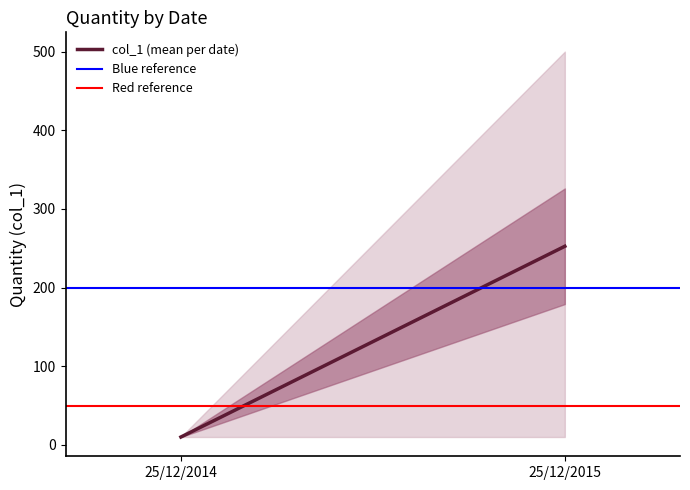

Between 25/12/2015 and 25/12/2014, which is larger?

25/12/2015